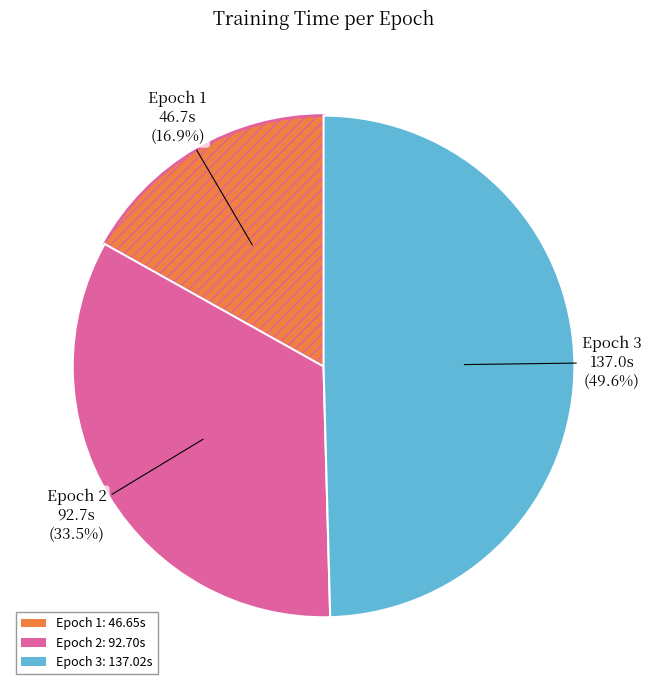

Is there any slice that represents more than half of the pie?

No